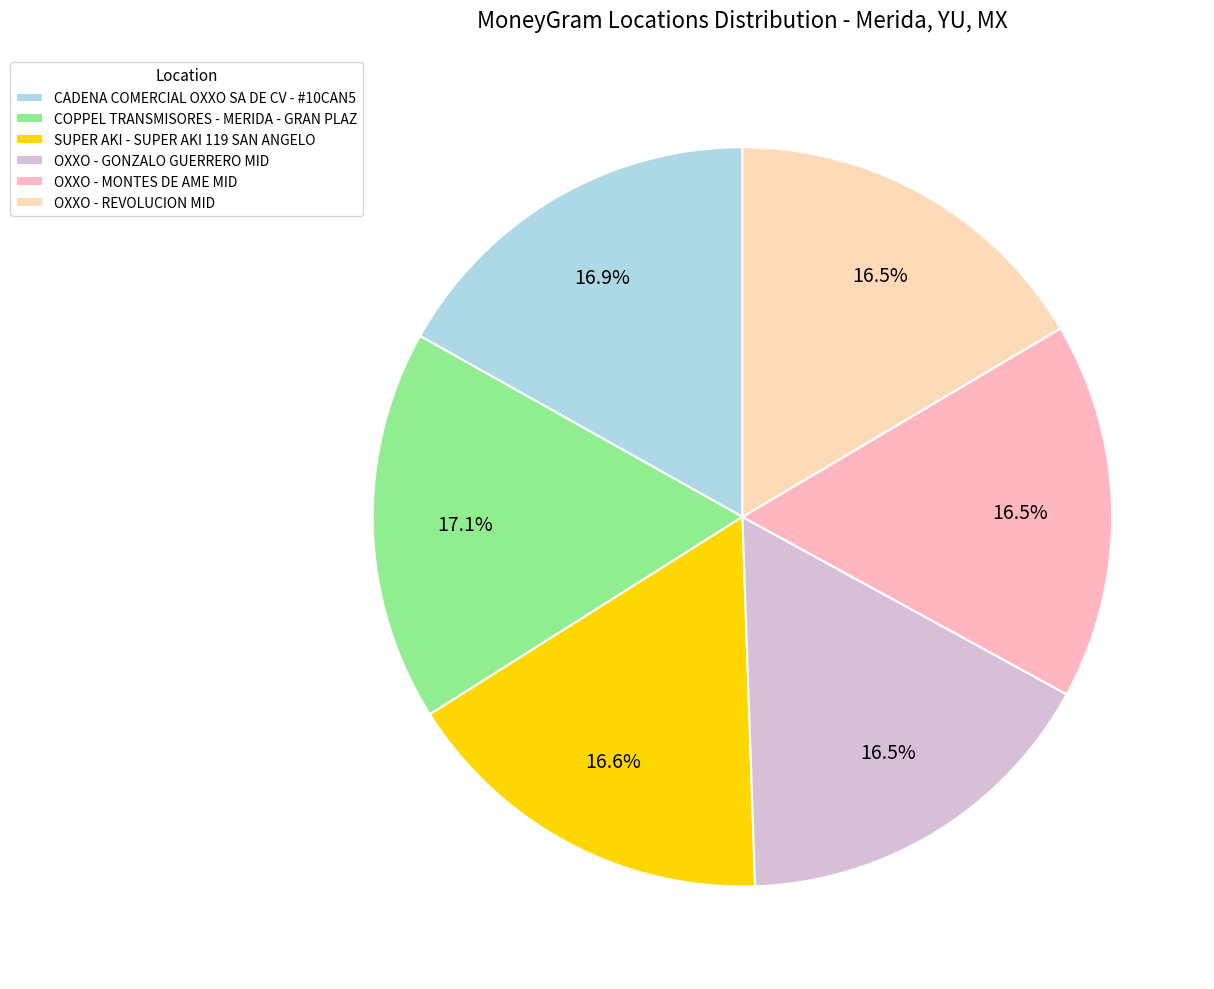

Combined, do CADENA COMERCIAL OXXO SA DE CV - #10CAN5 and COPPEL TRANSMISORES - MERIDA - GRAN PLAZ account for over 50%?

No